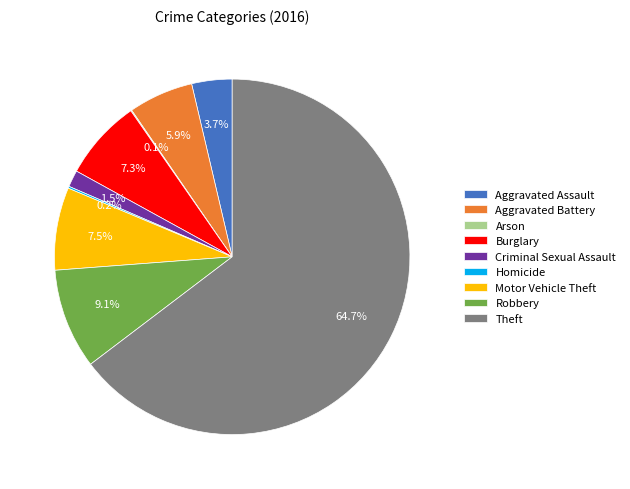

Combined, do Robbery and Burglary account for over 50%?

No